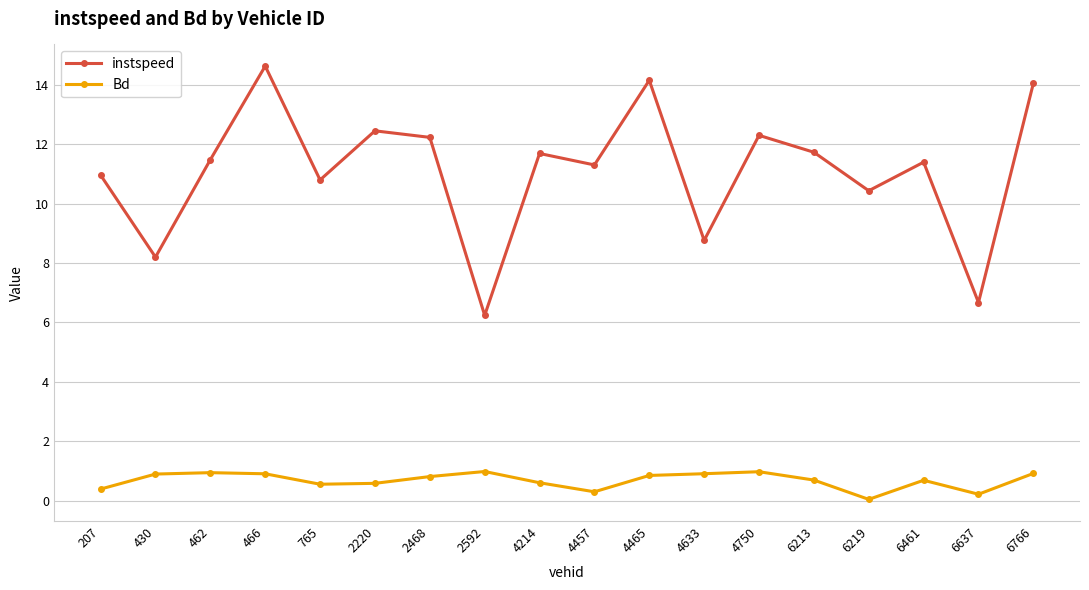

What is the difference between the second highest and second lowest values in the Bd series?

0.8